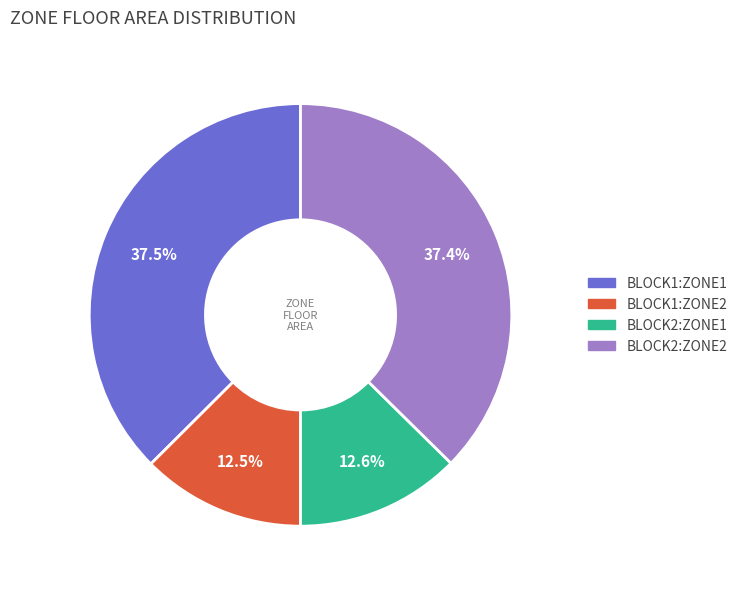

To the nearest percent, what is the difference between the largest and smallest slice percentages?

25%